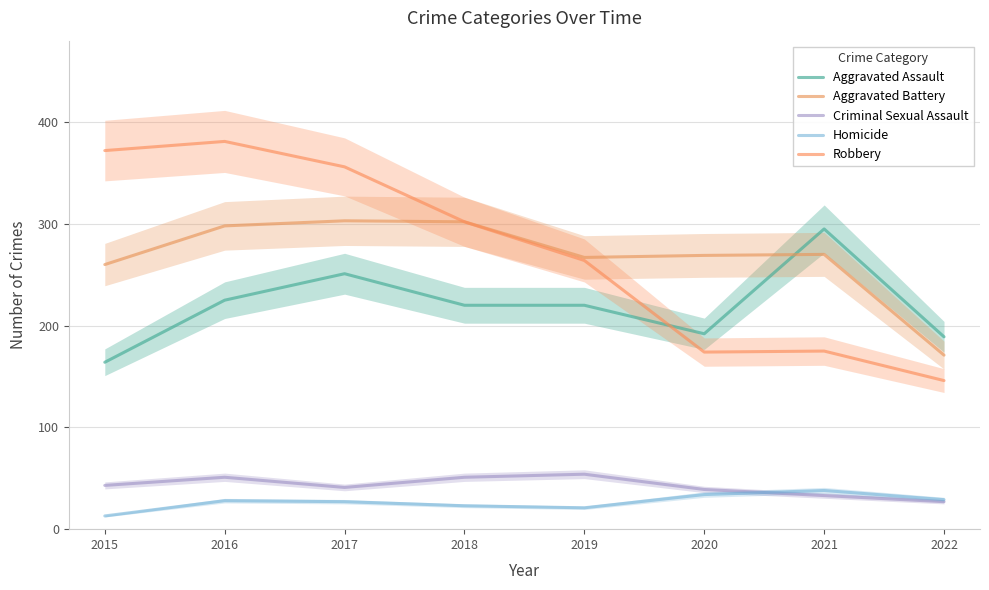

The Aggravated Battery series shows 185 at 2018. True or false?

False